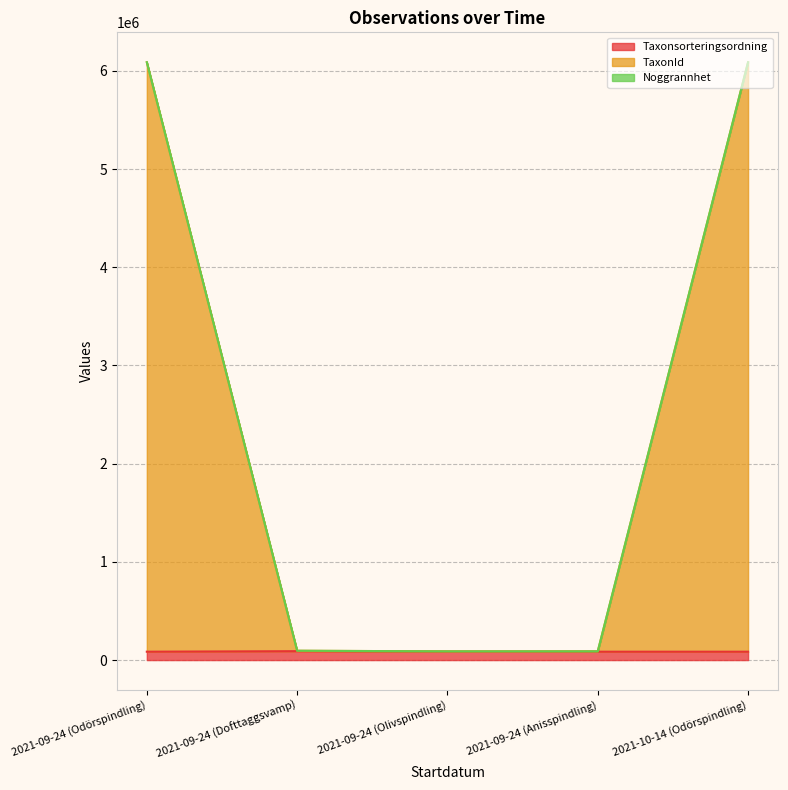

What is the sum of all Taxonsorteringsordning values?

431545